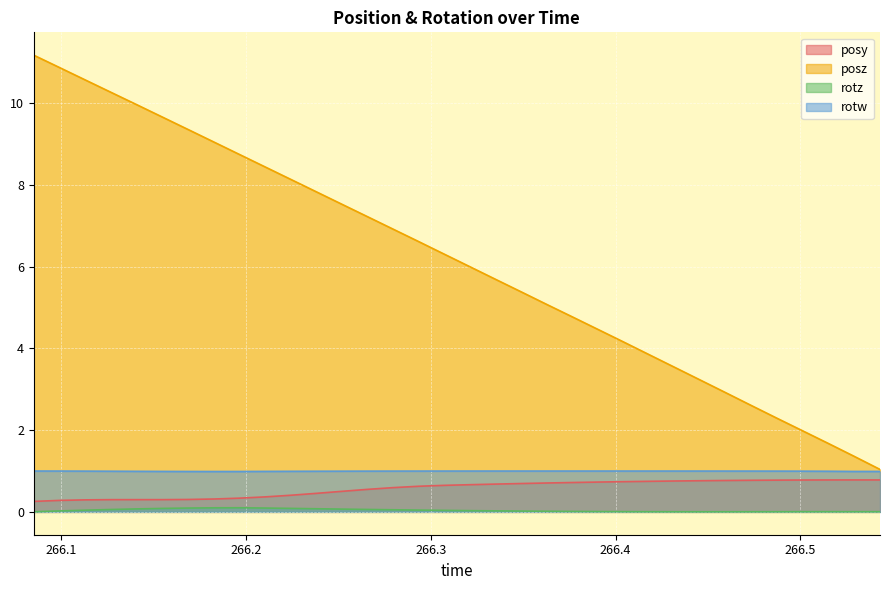

Which series has the largest total across all categories?

posz